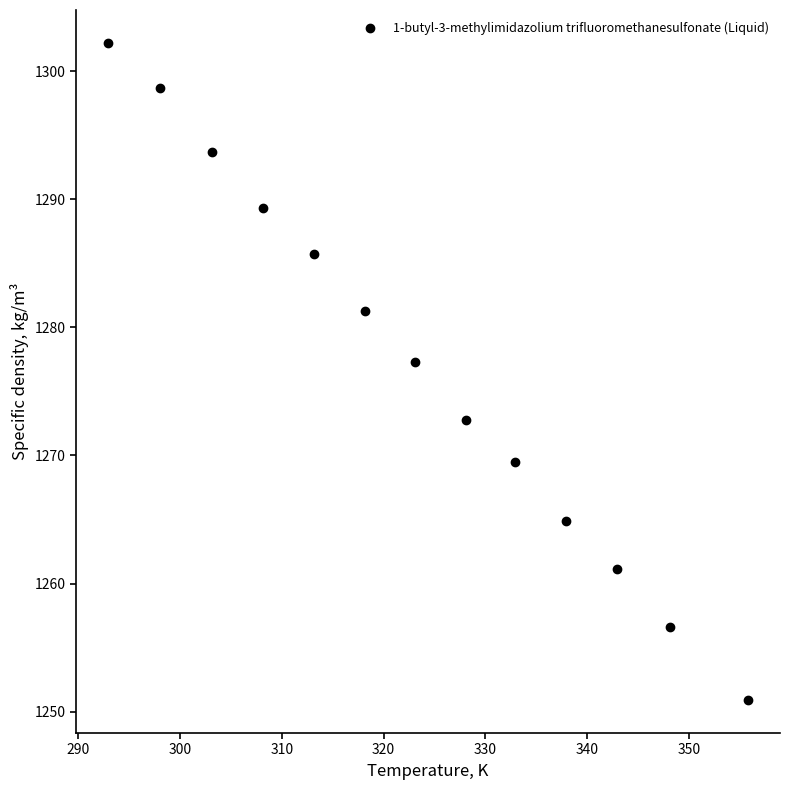

What Y value in the scatter plot is closest to 1276?

1277.3